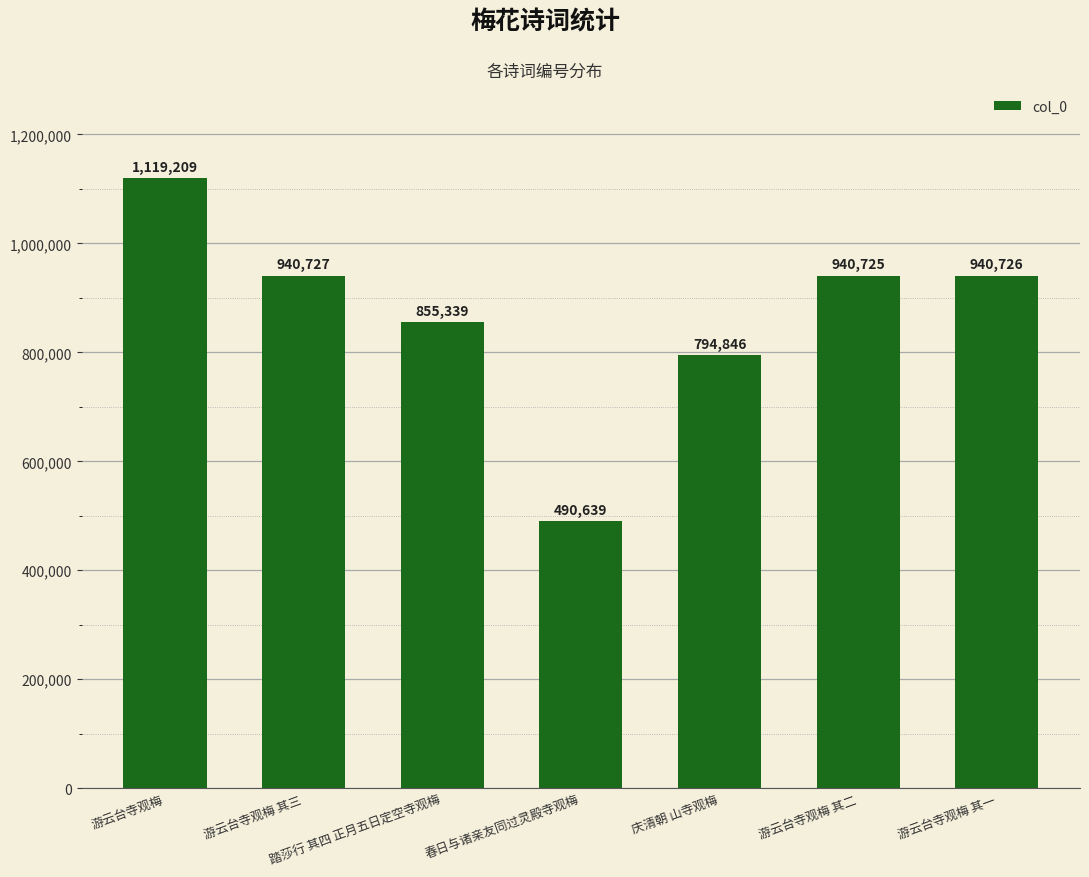

How many categories are shown in the chart?

7